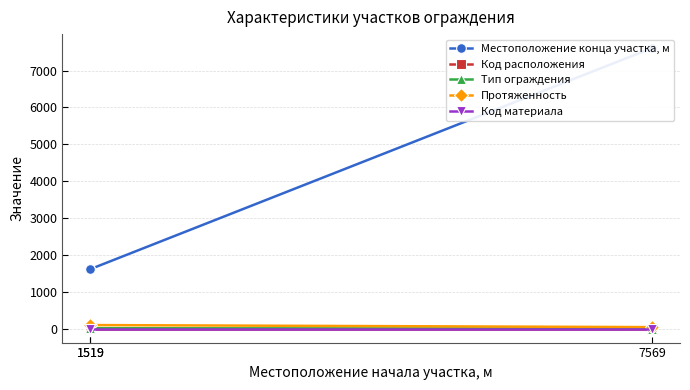

What are all the series names shown in the legend?

Местоположение конца участка, м, Код расположения, Тип ограждения, Протяженность, Код материала